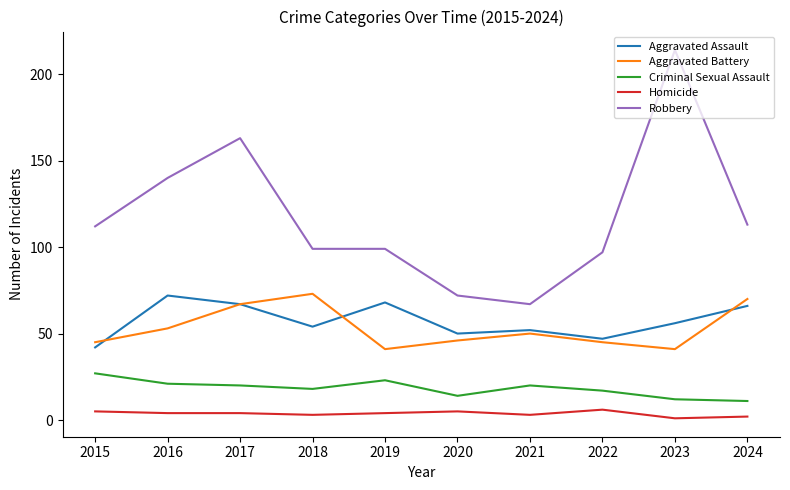

Which series has the largest total across all categories?

Robbery